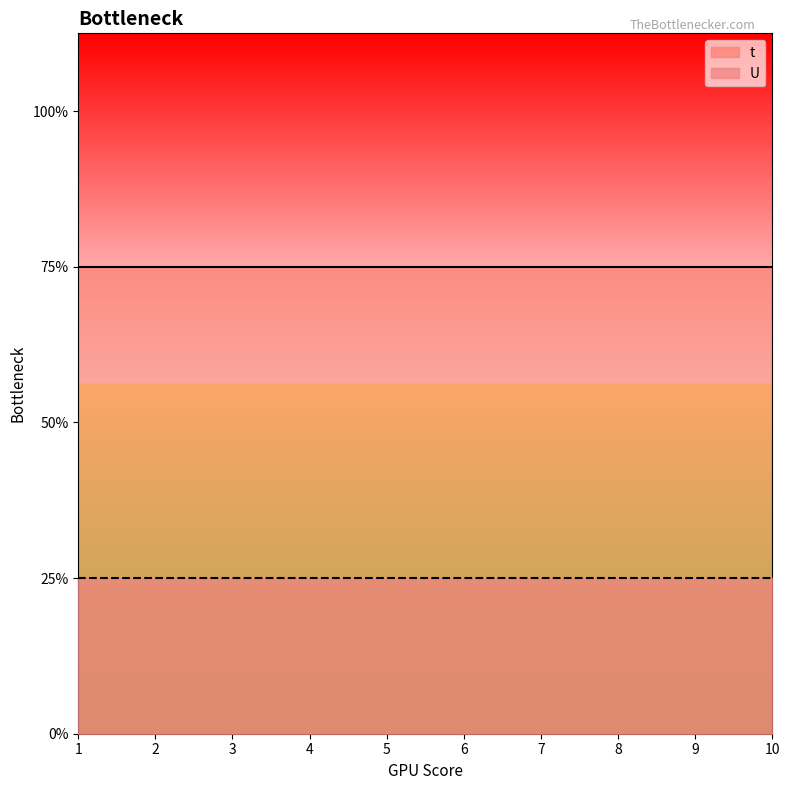

Between 3 and 8, which series saw the biggest shift?

t